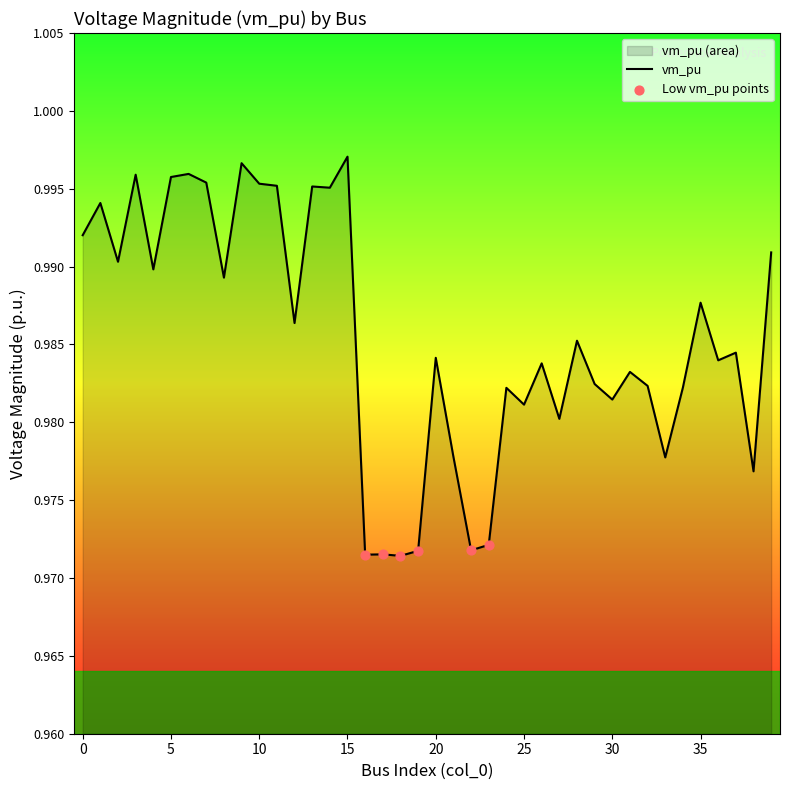

Between 39 and 5, which is larger?

5